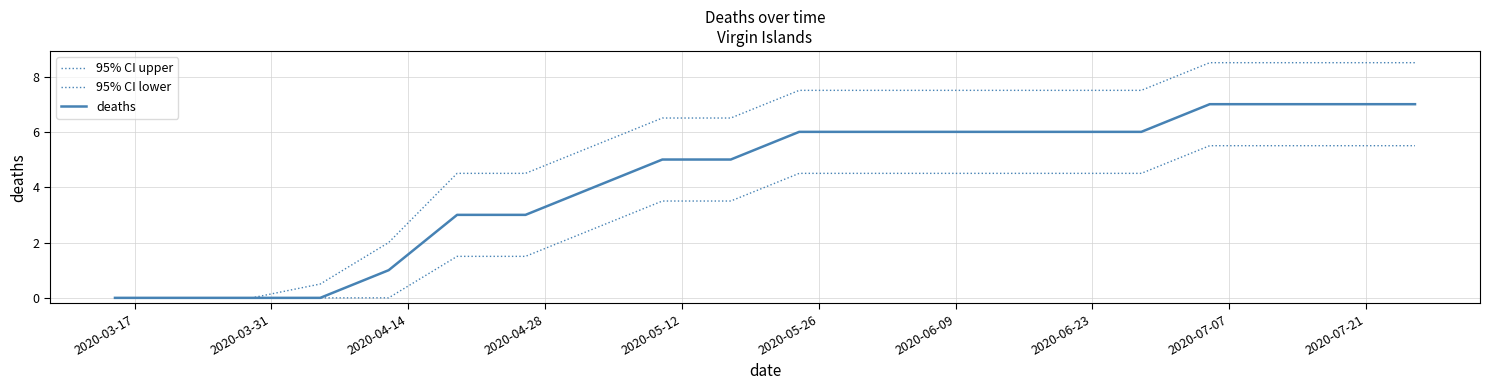

True or false: deaths and 95% CI lower intersect in this chart.

False